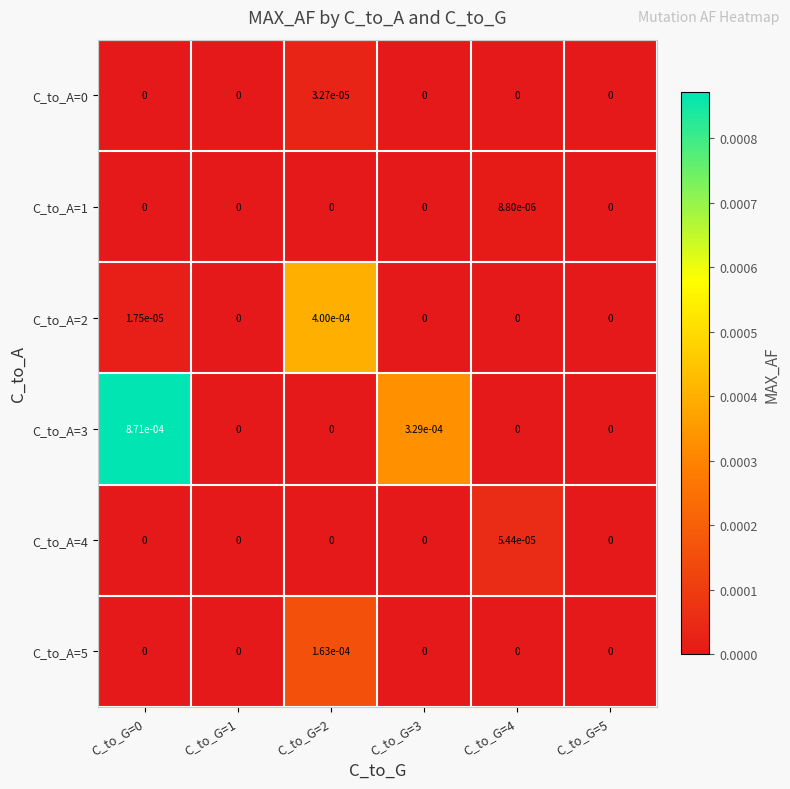

How many distinct data groups are displayed?

6